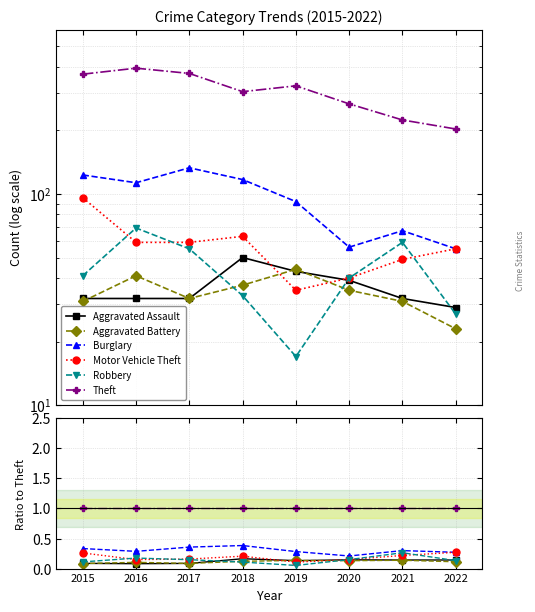

How many lines are shown in the chart?

6